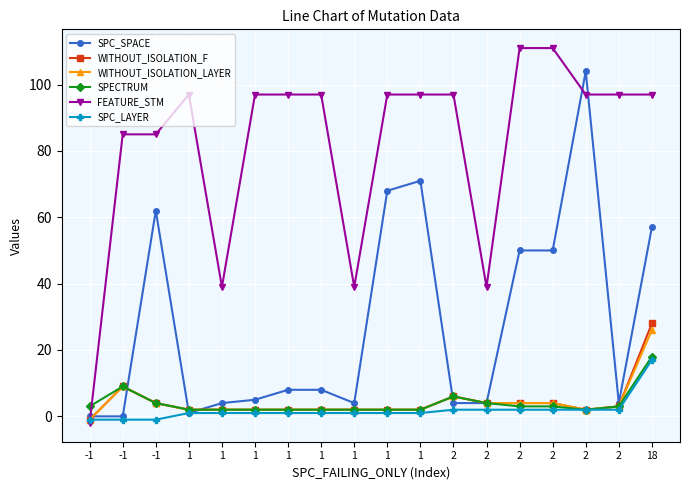

At which label does WITHOUT_ISOLATION_F first exceed 2?

-1